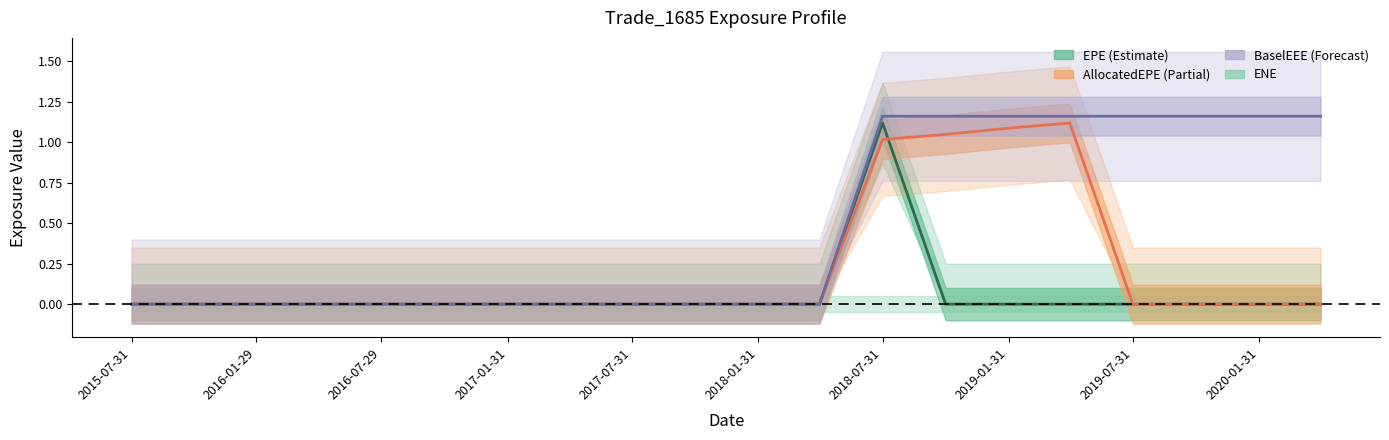

True or false: EPE and BaselEEE cross at least once.

False